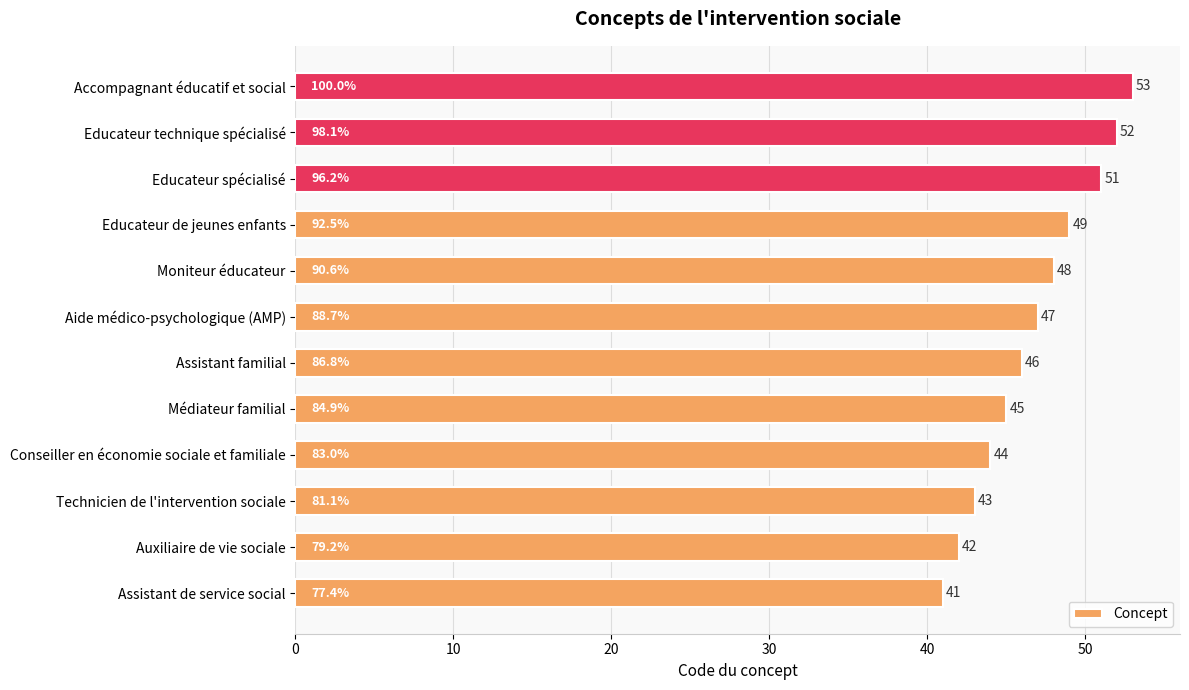

What is the change in value from Technicien de l'intervention sociale to Educateur spécialisé?

+8